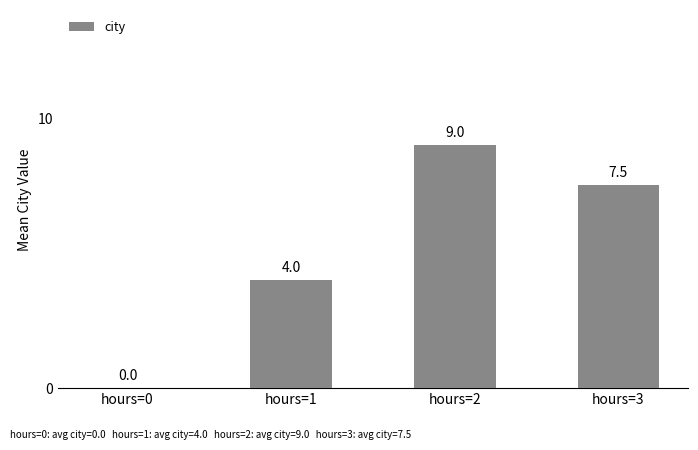

How many distinct data groups are displayed?

1